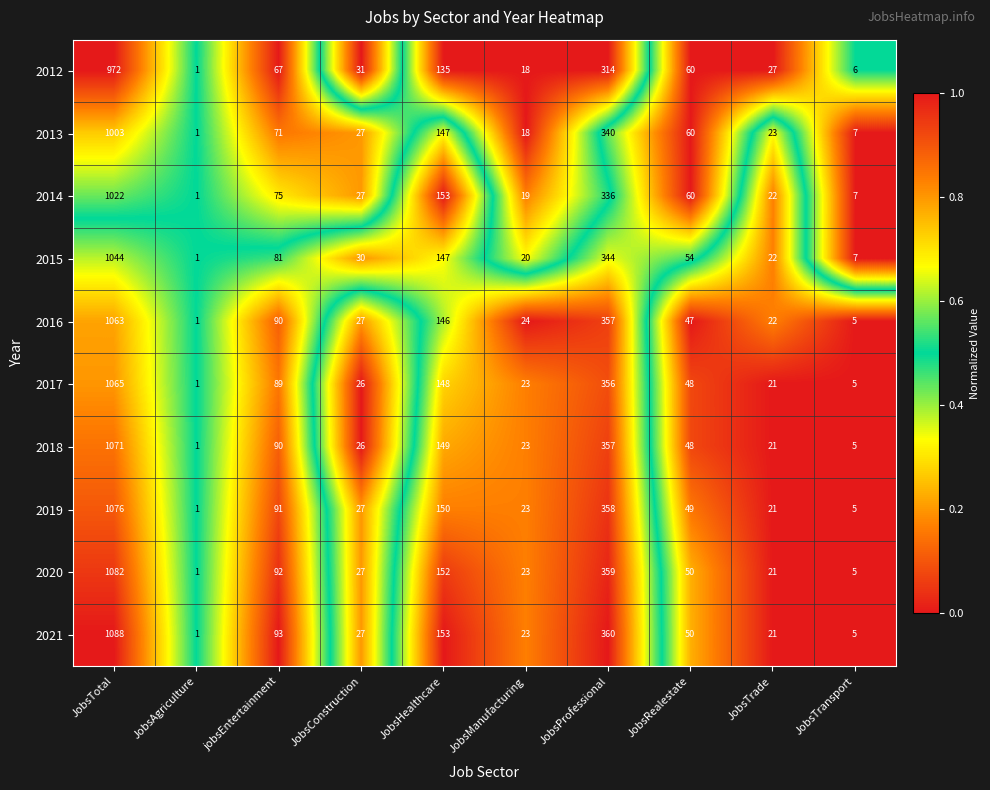

How many categories are shown in the chart?

10